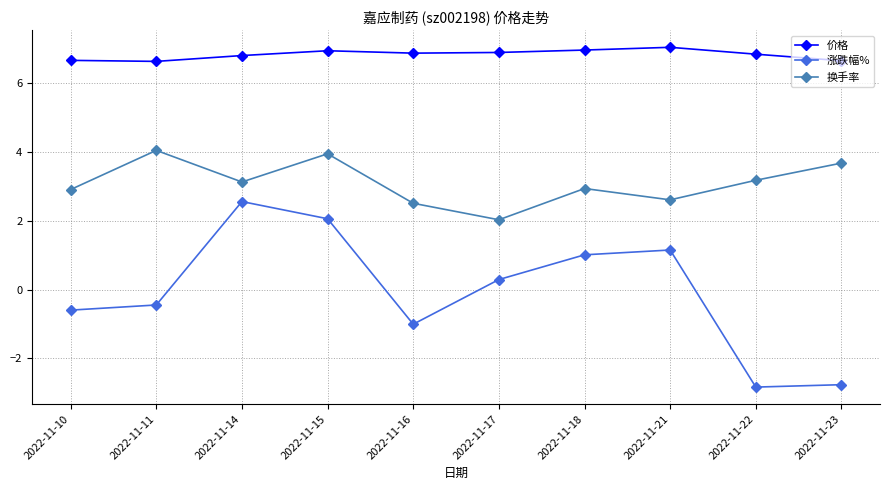

True or false: 换手率 and 价格 cross at least once.

False